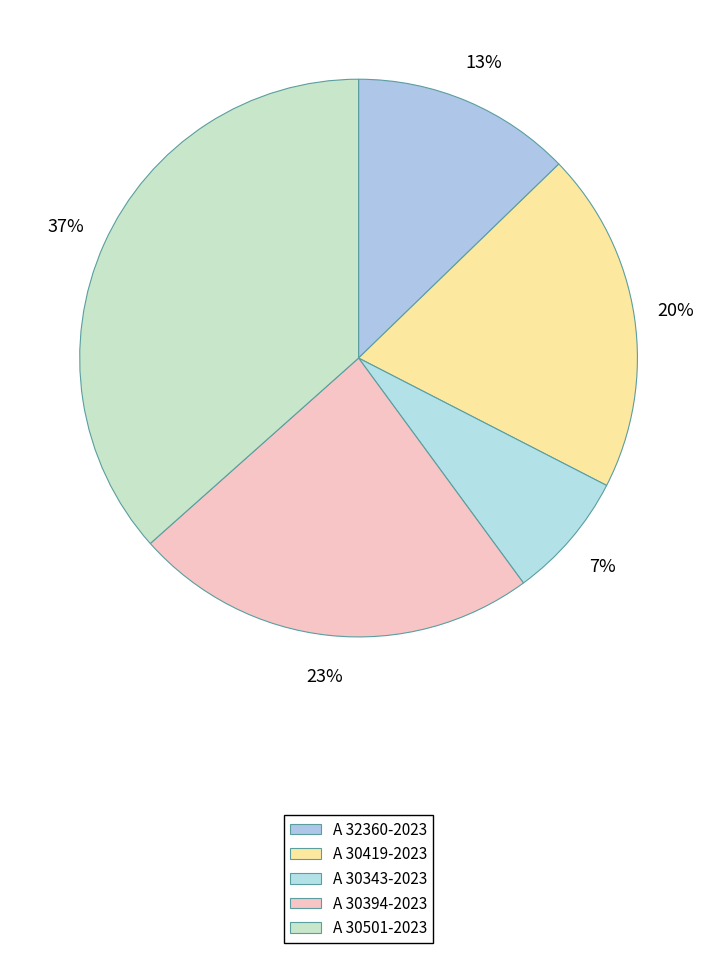

What is the smallest slice in the pie chart?

A 30343-2023